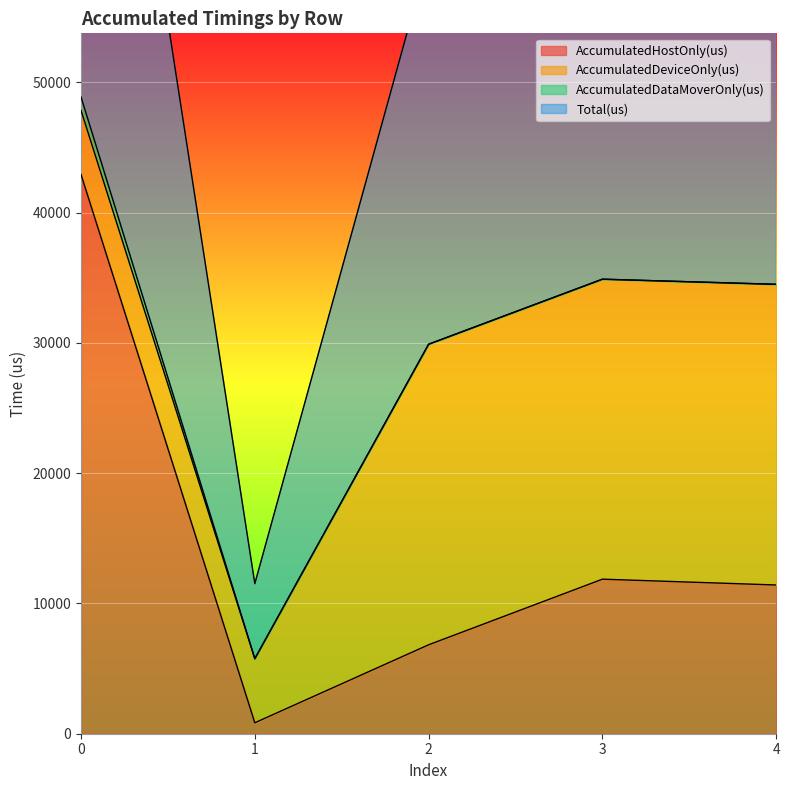

What value does the AccumulatedHostOnly(us) series have at 2?

6827.8